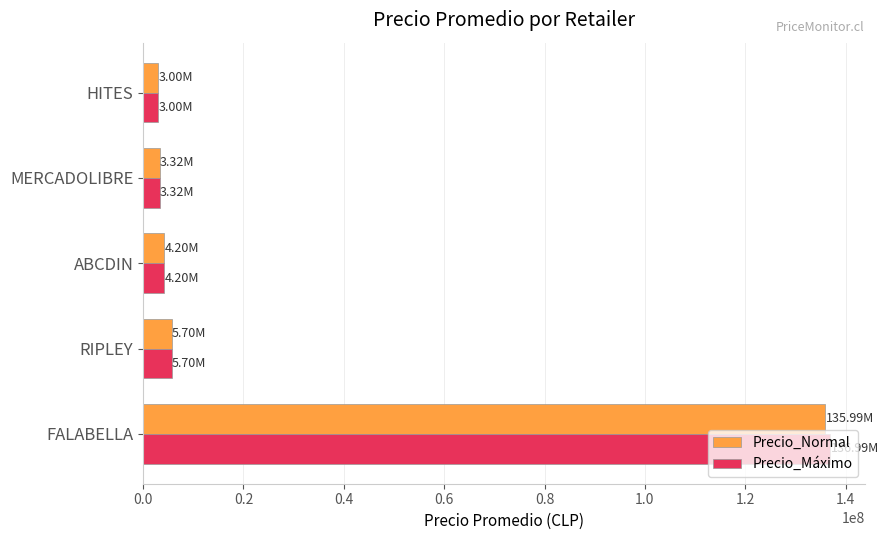

How many values in the Precio_Máximo series are below 4199990?

2